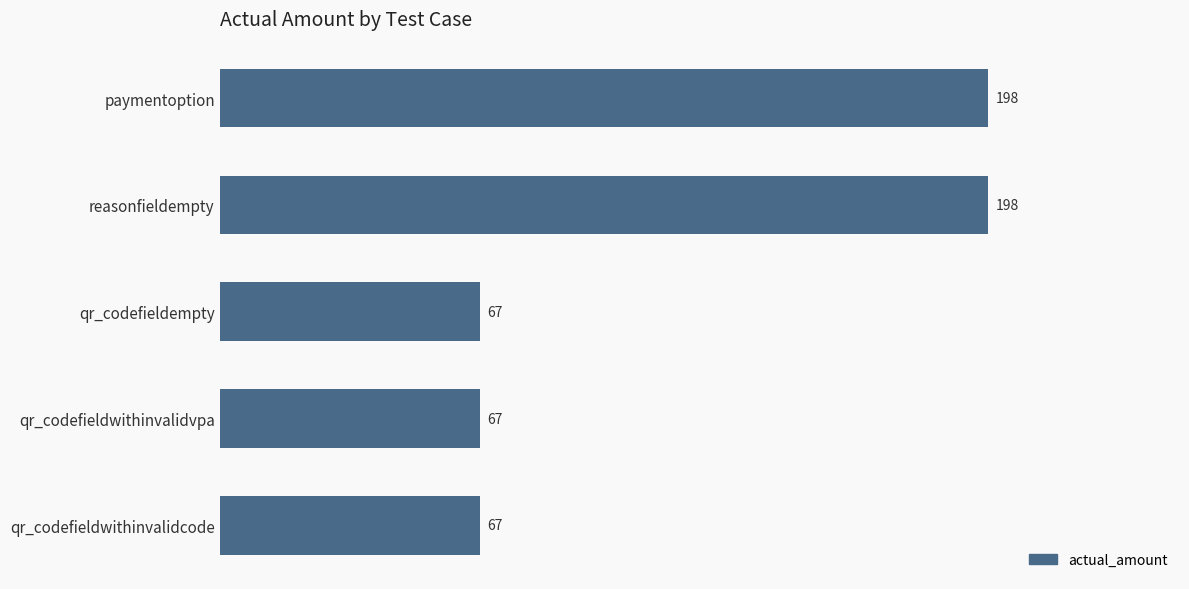

The value at qr_codefieldempty is 67. True or false?

True